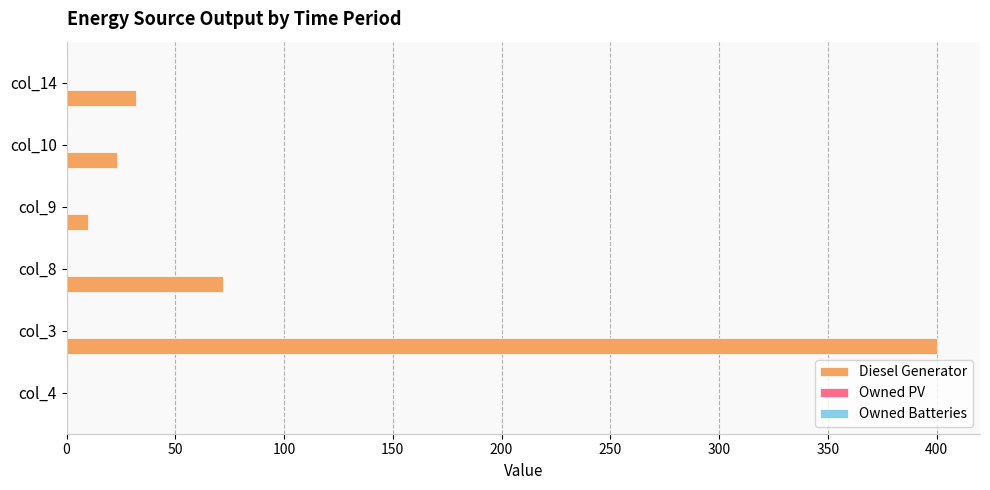

Which category has the highest value across all series?

col_3